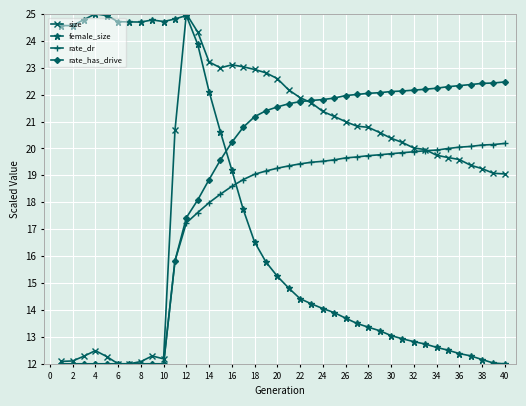

At how many categories does at least one series exceed 24?

13